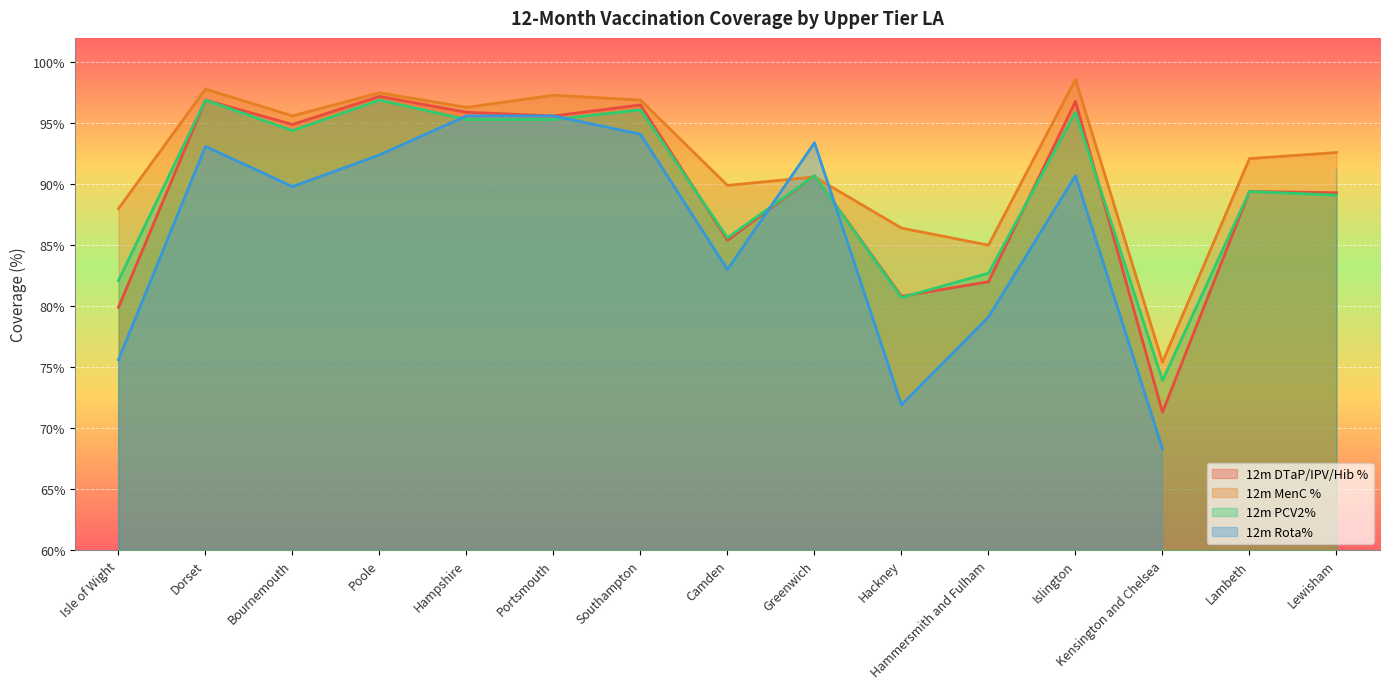

True or false: 12m PCV2% has more than 0 points higher than both neighbors.

True